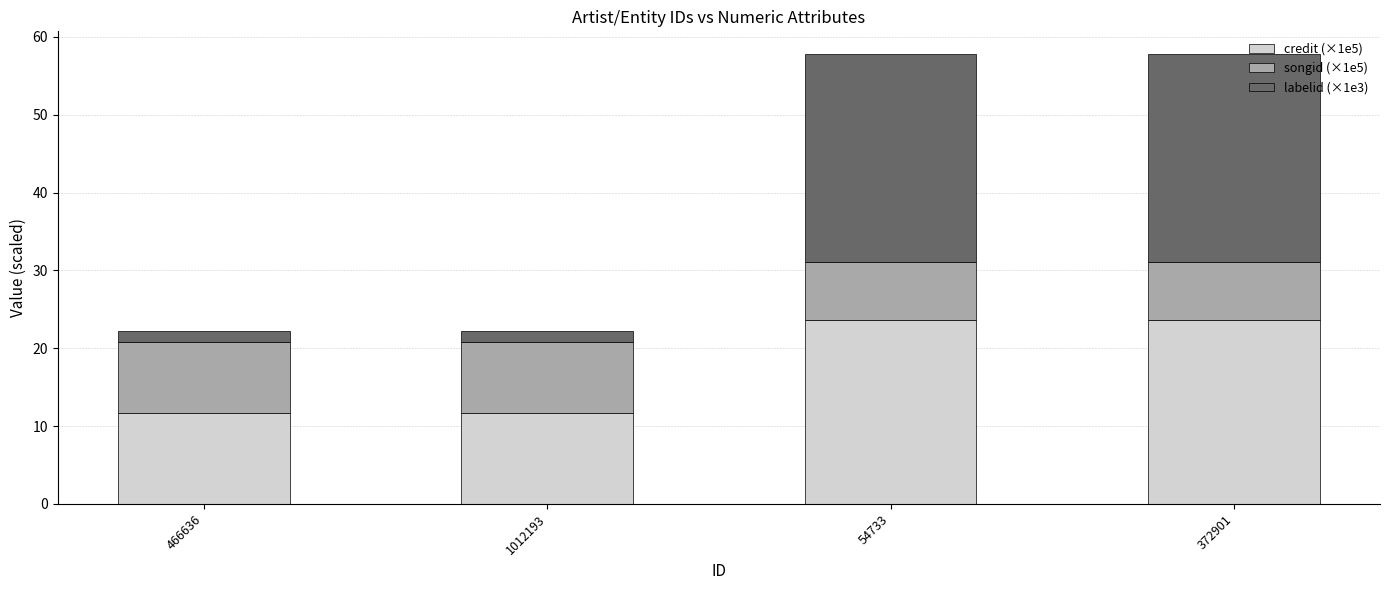

What is the total value across all series at 54733?

57.8